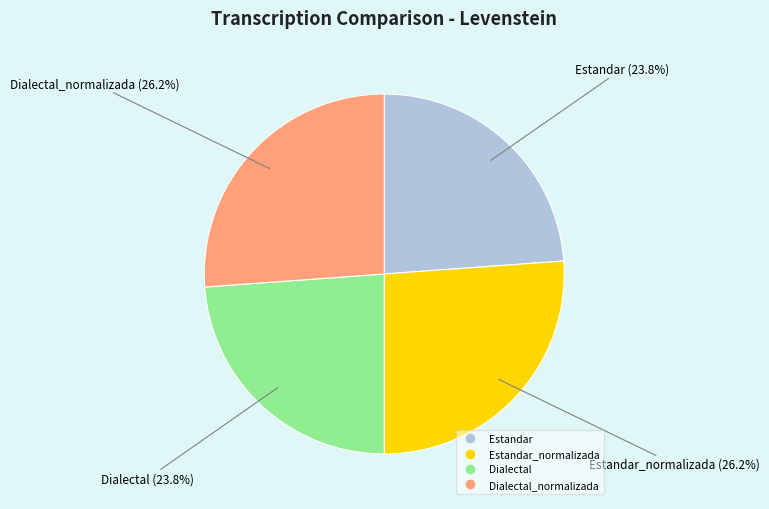

Count the number of slices in the pie.

4